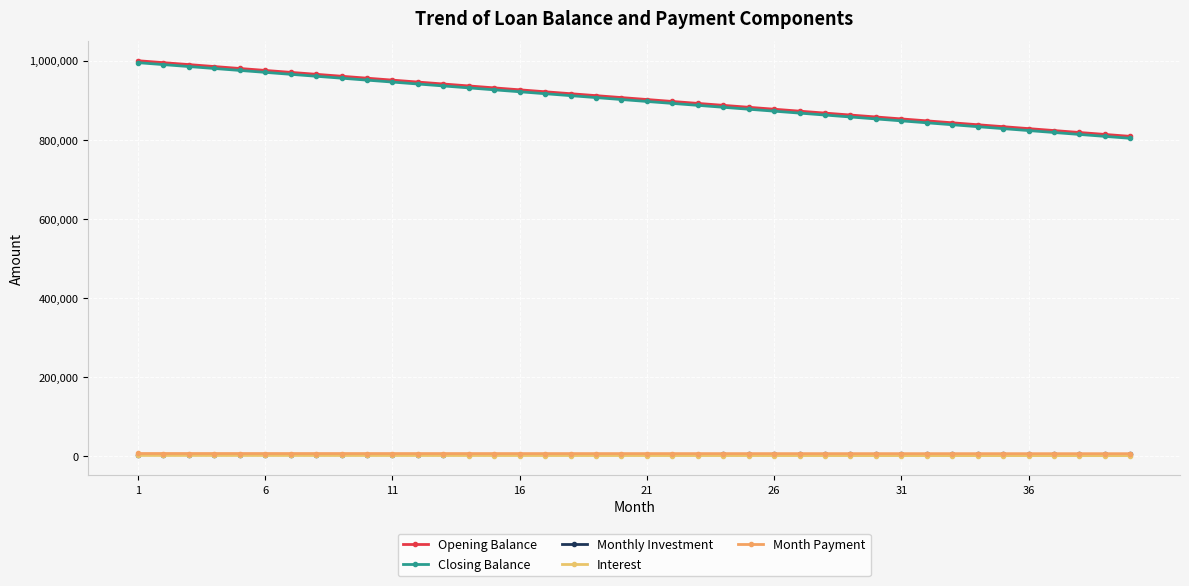

What are all the series names shown in the legend?

Opening Balance, Closing Balance, Monthly Investment, Interest, Month Payment